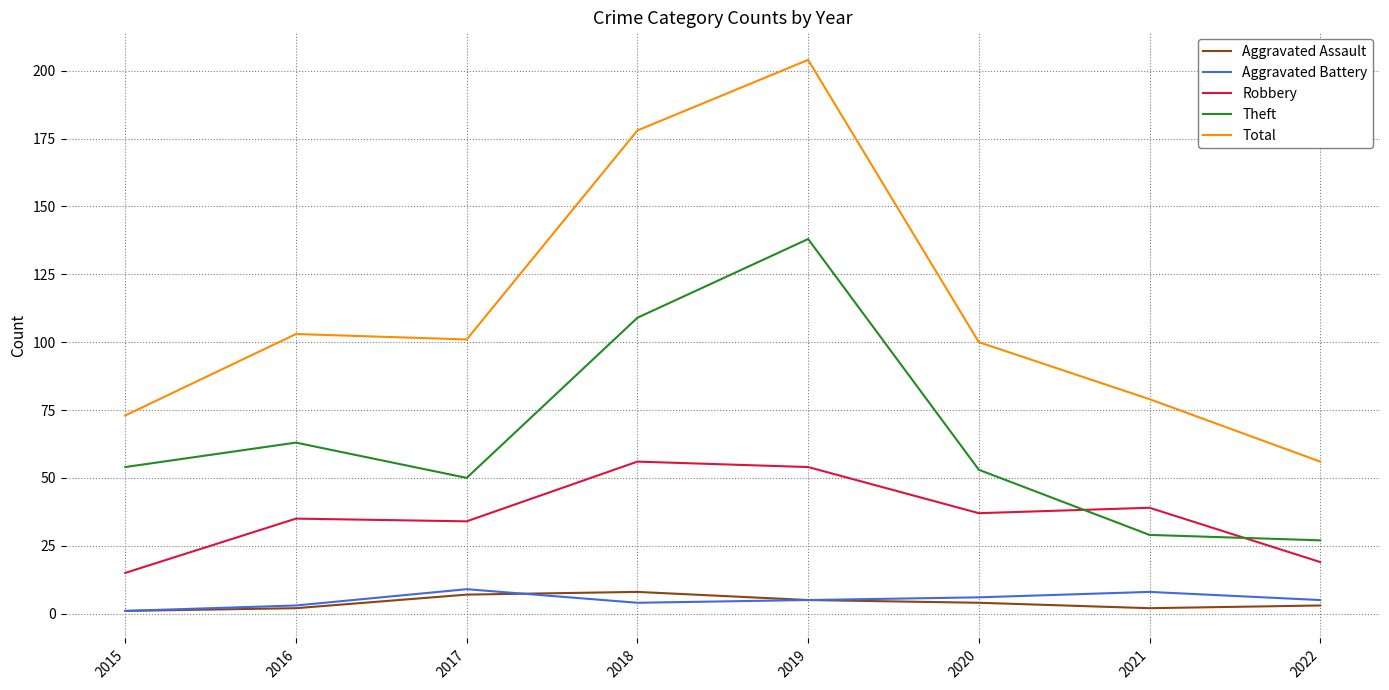

What is the highest value of the Theft series?

138